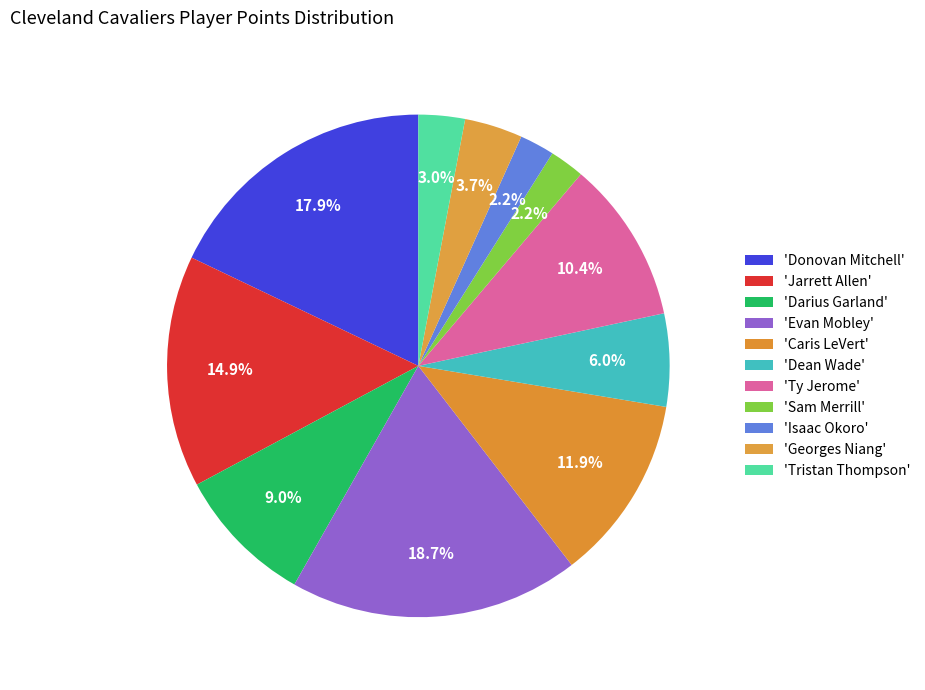

Is there any slice that represents more than half of the pie?

No